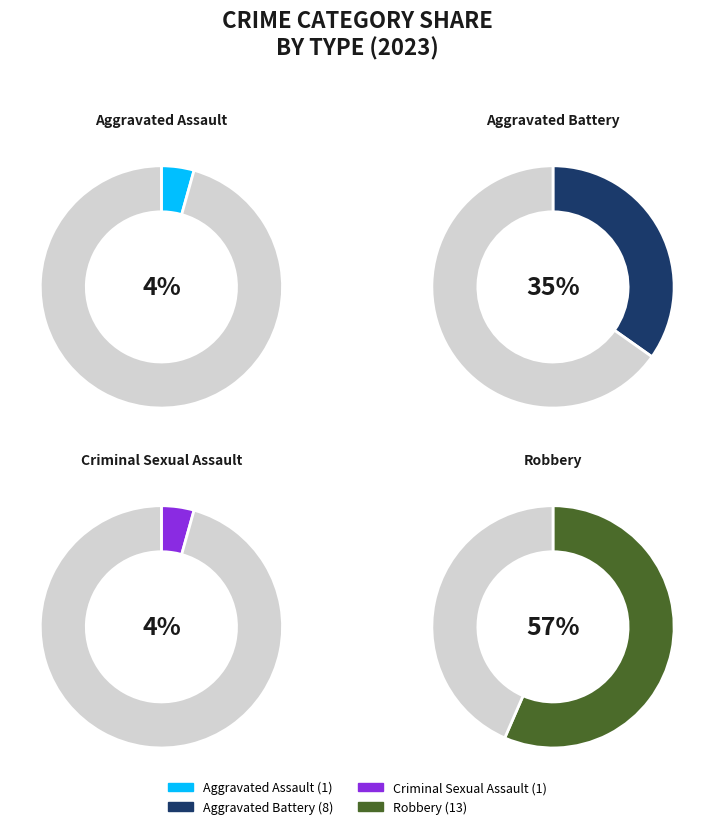

To the nearest percent, what is the average slice percentage?

25%